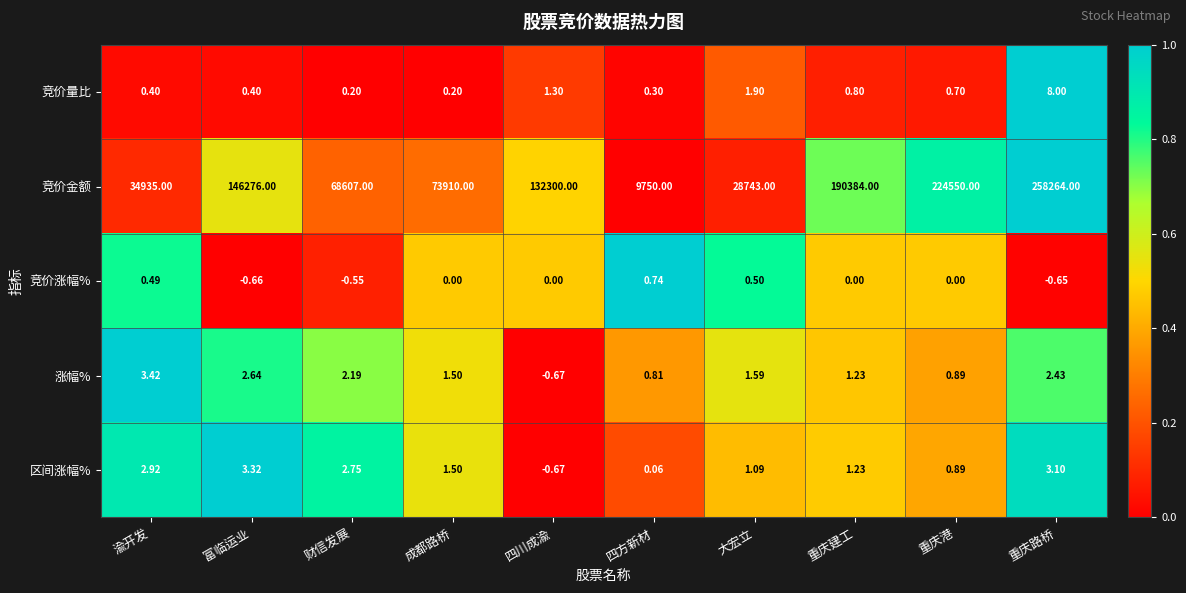

Which series has the largest range (max minus min)?

竞价金额